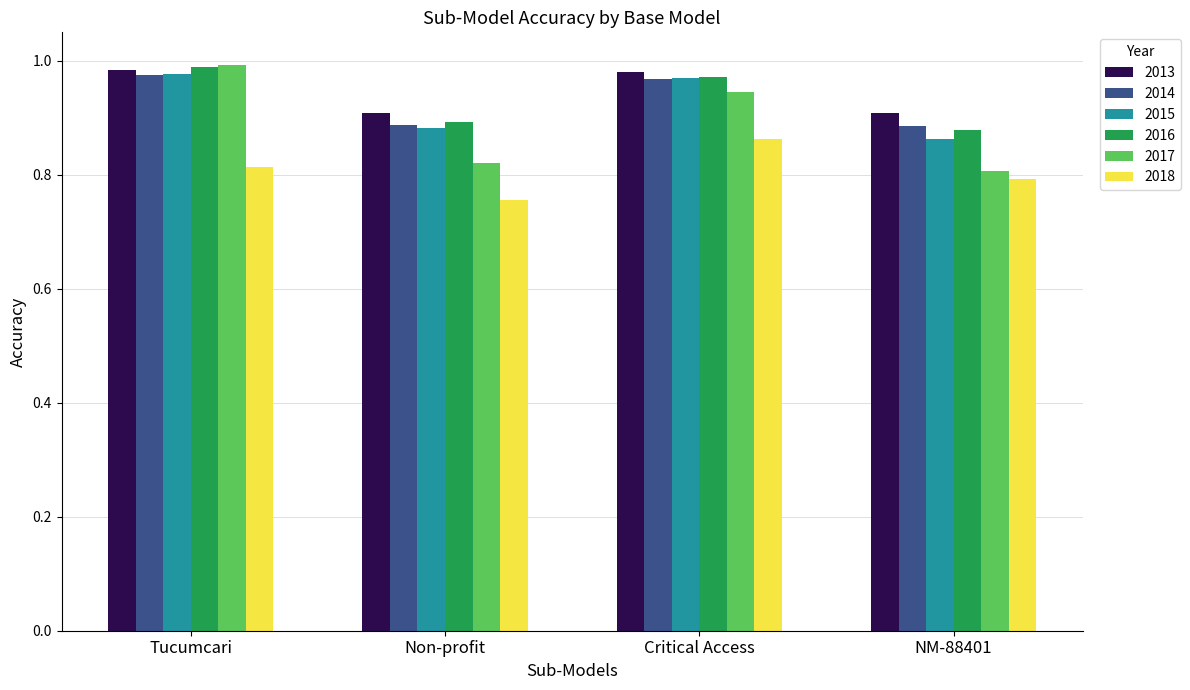

At which label does 2017 reach its peak?

Tucumcari